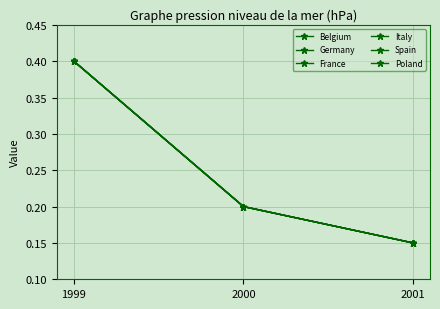

Count the Belgium values in the range 0 to 1.

3